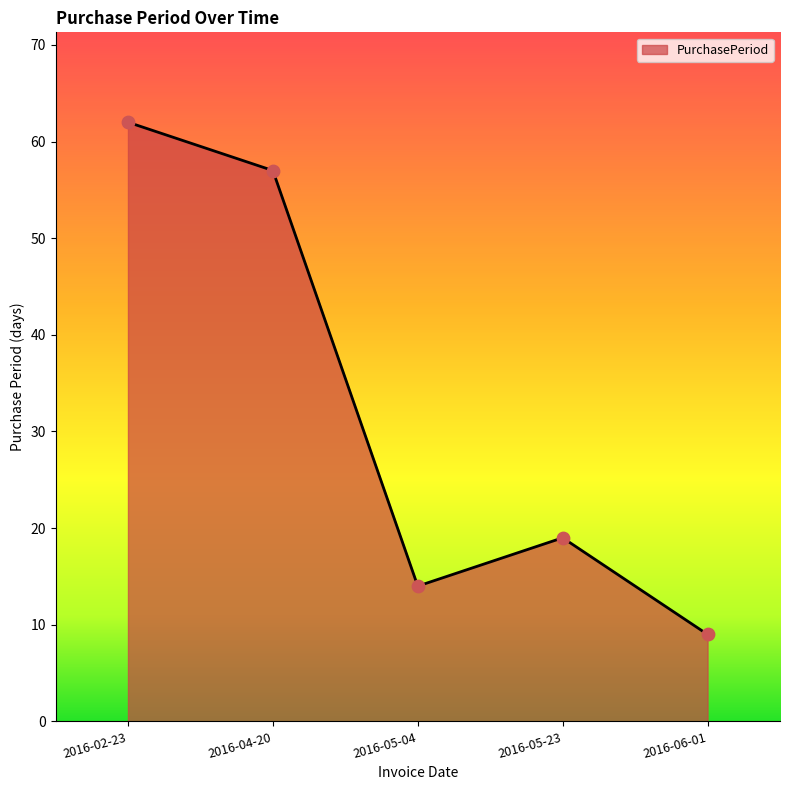

What is the change in value from 2016-04-20 to 2016-05-04?

-43